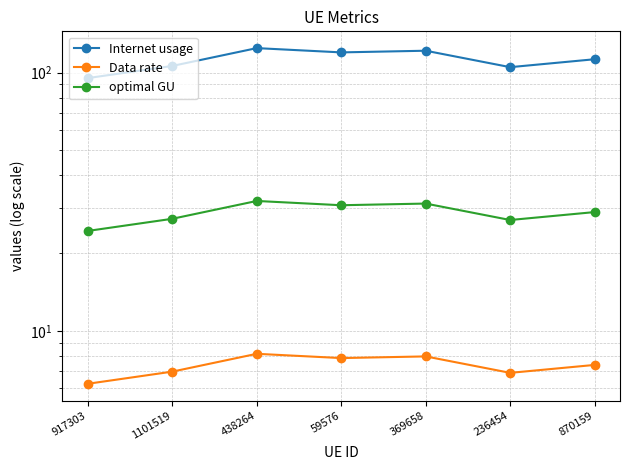

How many distinct data groups are displayed?

3